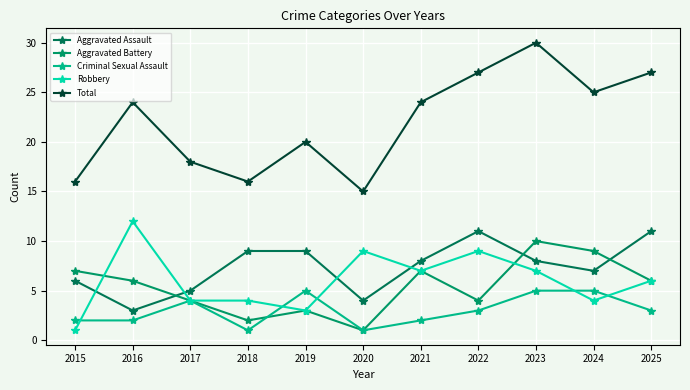

What is the highest value of the Aggravated Assault series?

11